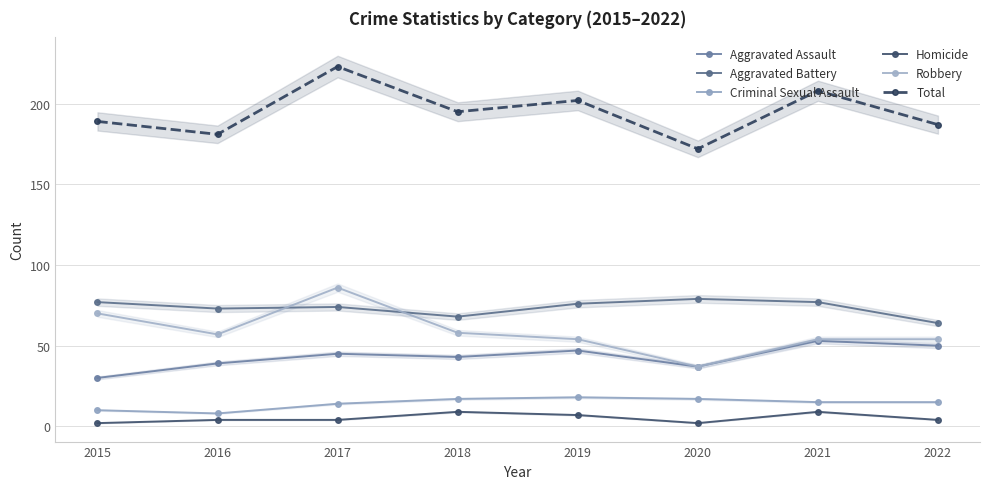

What are all the series names shown in the legend?

Aggravated Assault, Aggravated Battery, Criminal Sexual Assault, Homicide, Robbery, Total